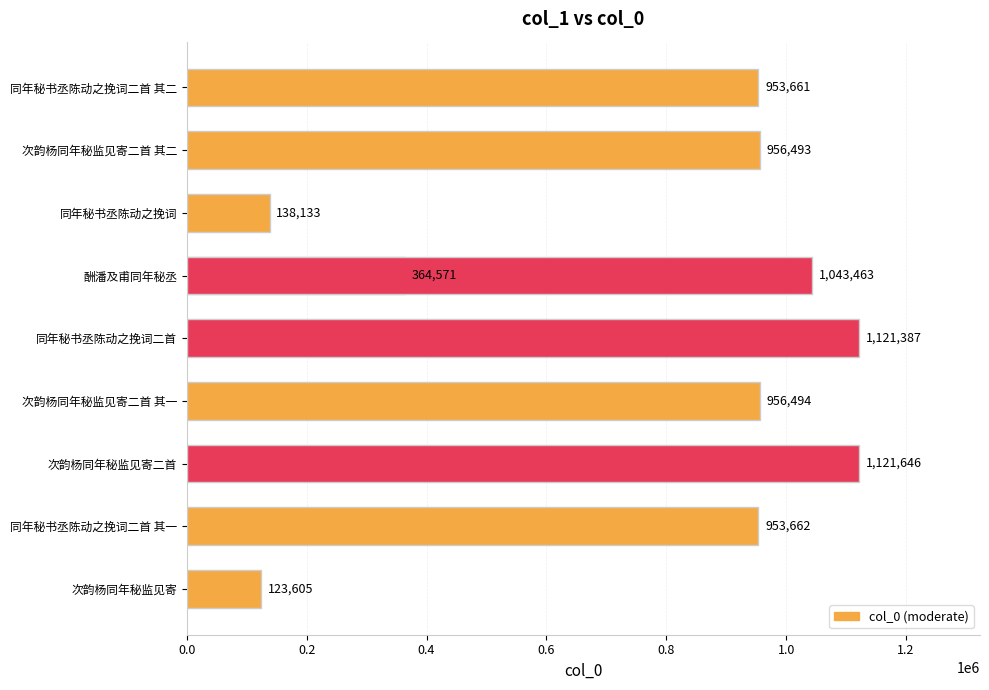

Count the number of values greater than 956493.

4